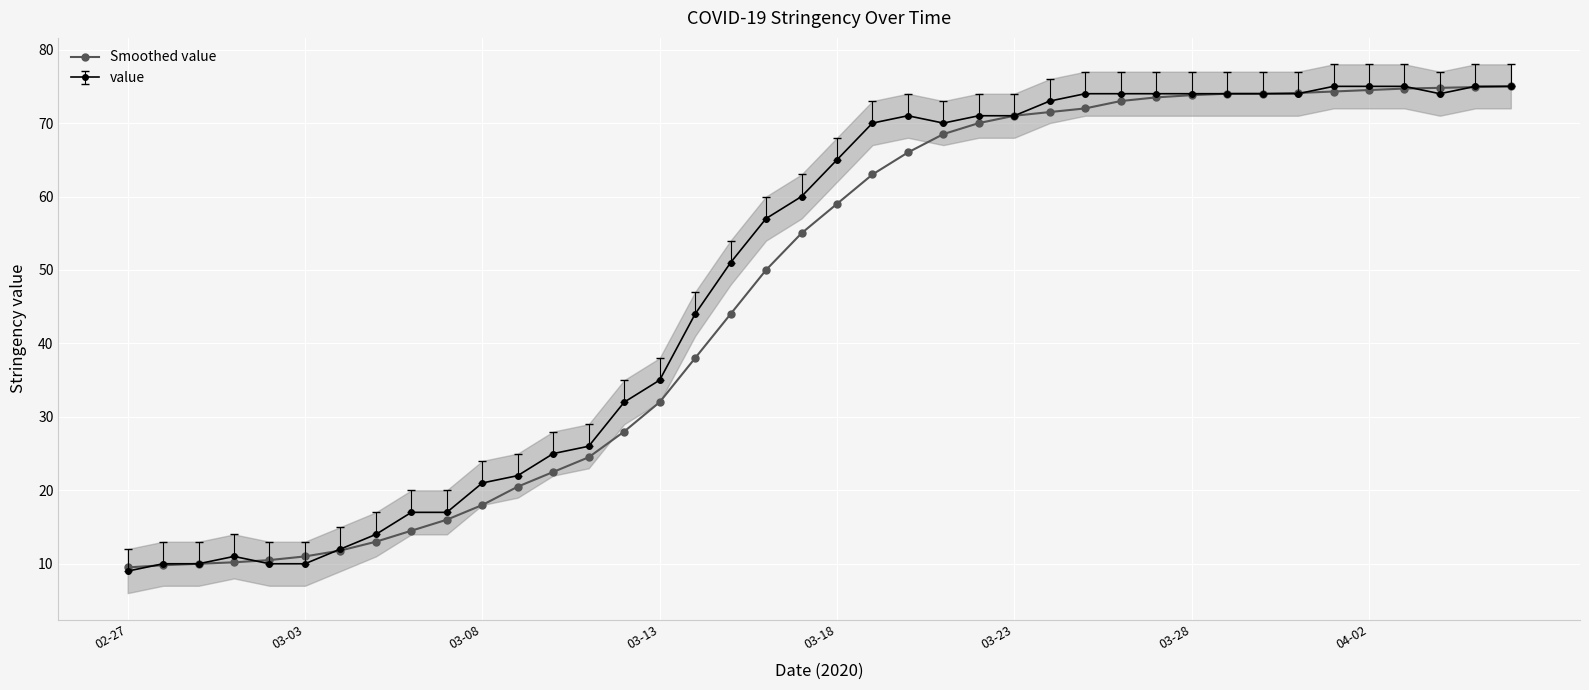

What is the highest value of the Smoothed value series?

75.0